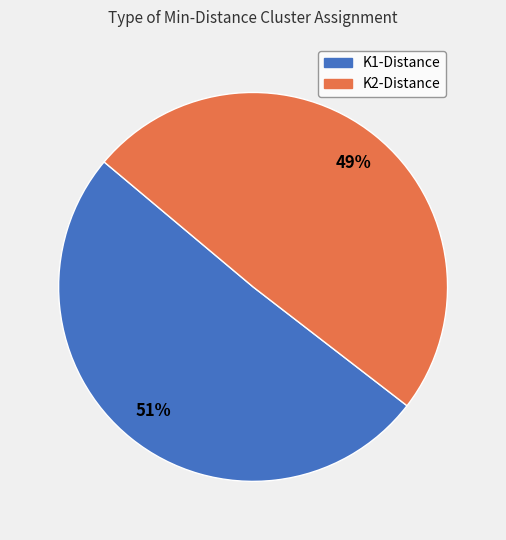

Is there a majority slice in this chart?

Yes